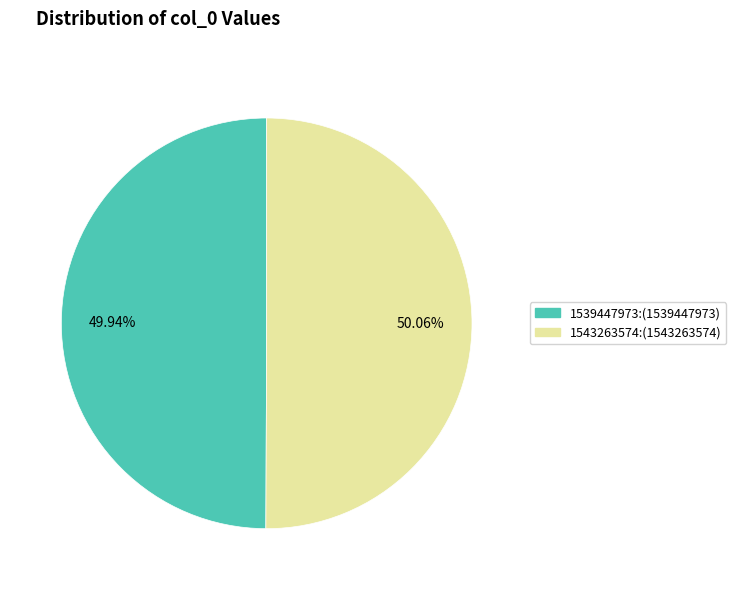

To the nearest percent, what is the difference between the largest and smallest slice percentages?

0%